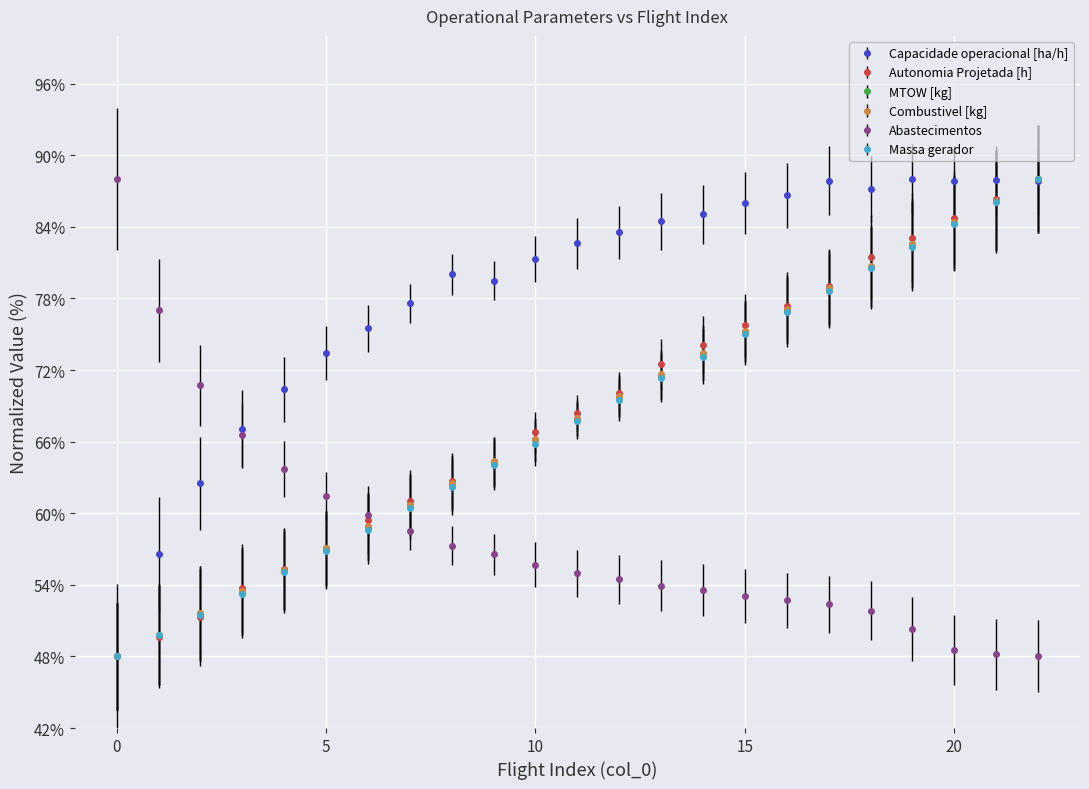

What is the value of the Autonomia Projetada [h] point at the 17th from the left?

77.4